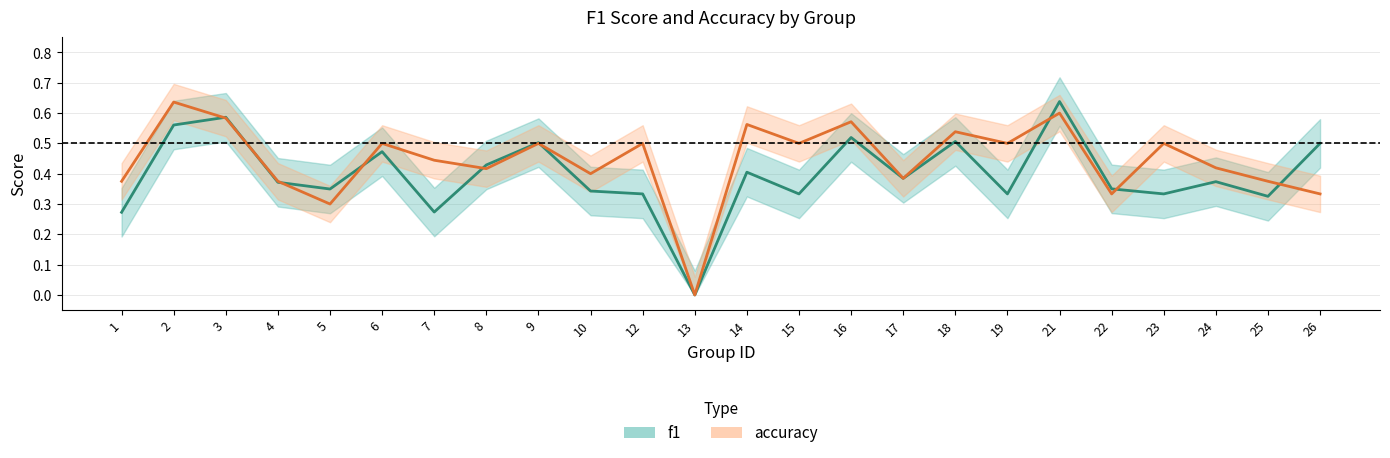

In accuracy, how many points are higher than both neighbors (excluding endpoints)?

9